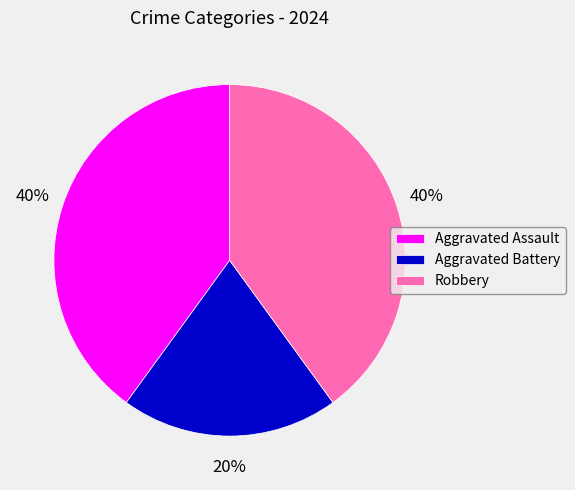

Is the sum of Aggravated Battery and Aggravated Assault greater than half?

Yes